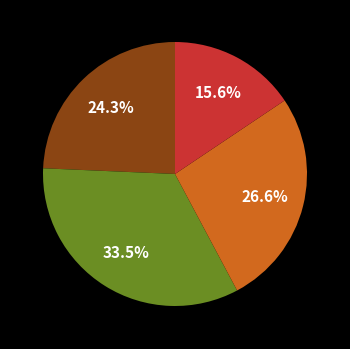

Is there a majority slice in this chart?

No